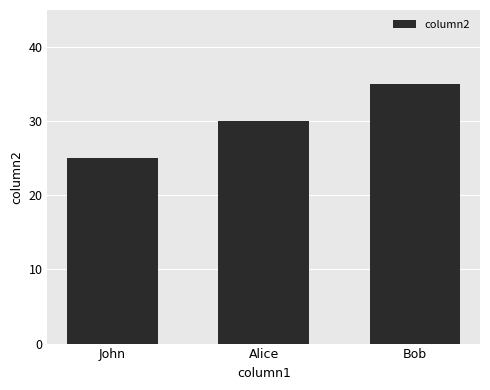

How many bars are there in total?

3